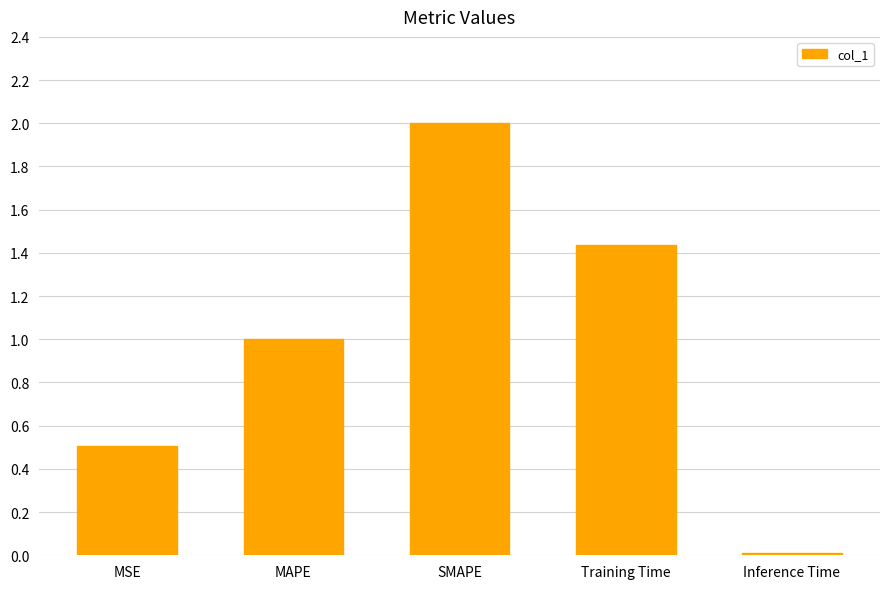

True or false: the data shows 1.0 at MAPE.

True